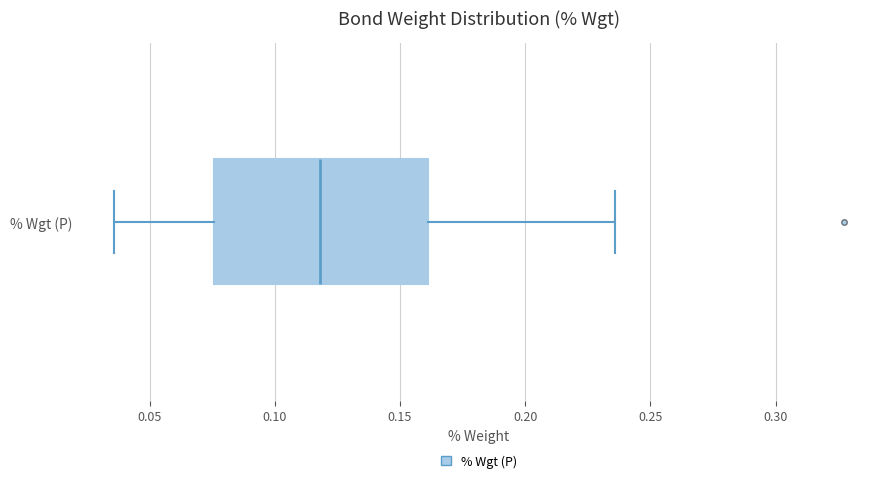

Read this box plot against the x-axis: the position of the median line, the range covered by the box, and the ends of both whiskers. The values are not printed on the chart, so give them approximately, as read against the axis.

median 0.120, box 0.075 to 0.160, whiskers 0.035 to 0.235